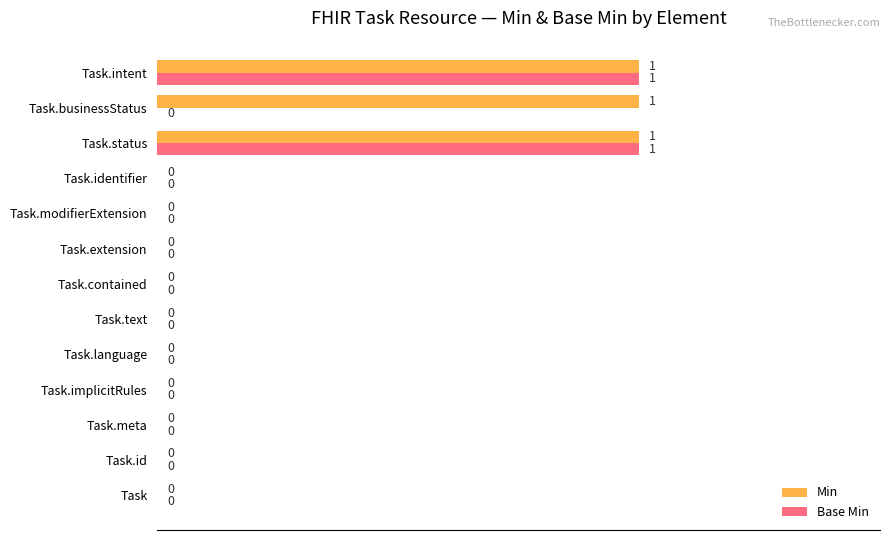

What is the sum of all Min values?

3